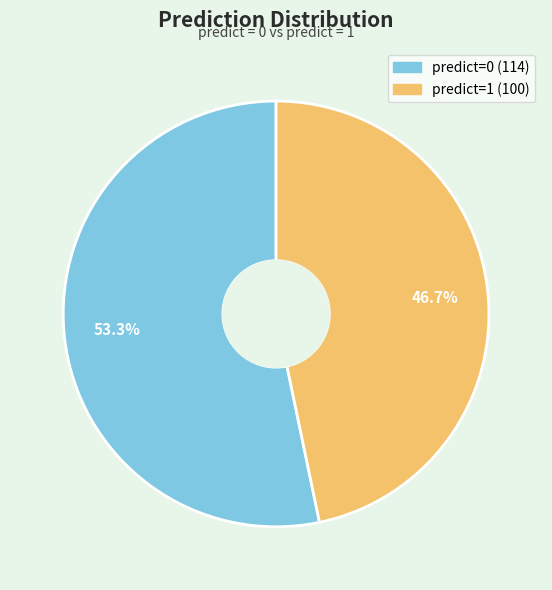

Is there any slice that represents more than half of the pie?

Yes